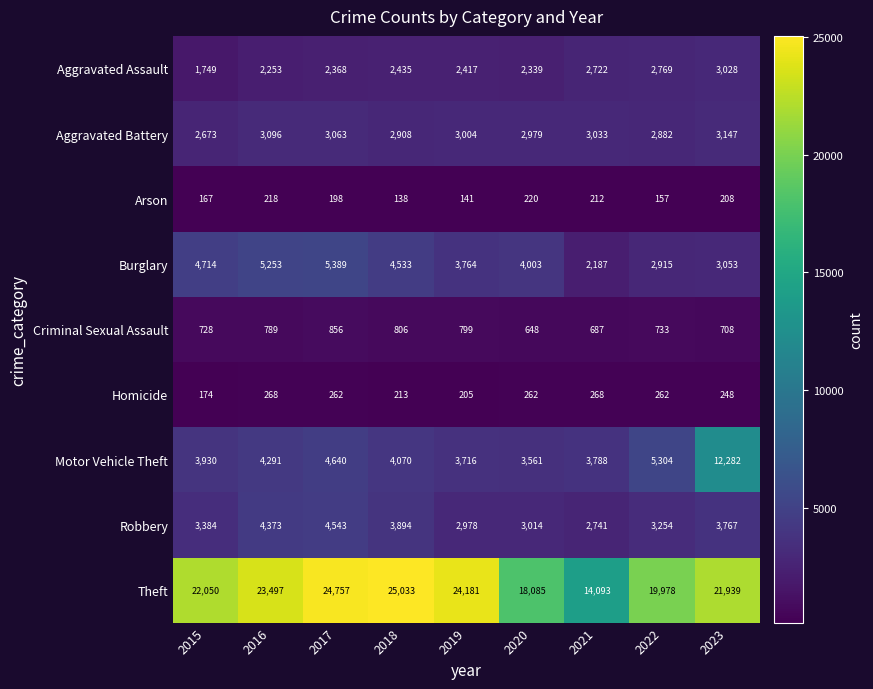

Rank the categories by Aggravated Battery value from highest to lowest.

2023, 2016, 2017, 2021, 2019, 2020, 2018, 2022, 2015